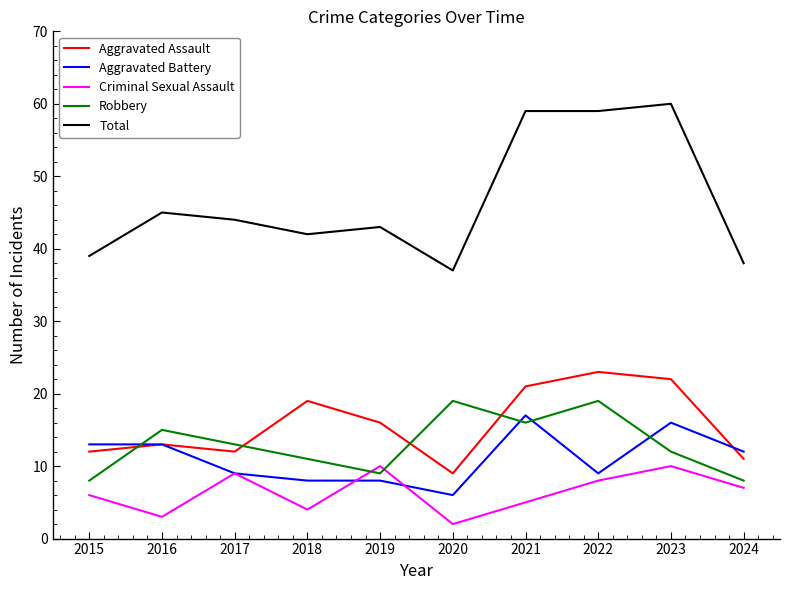

At how many categories does at least one series exceed 22?

10